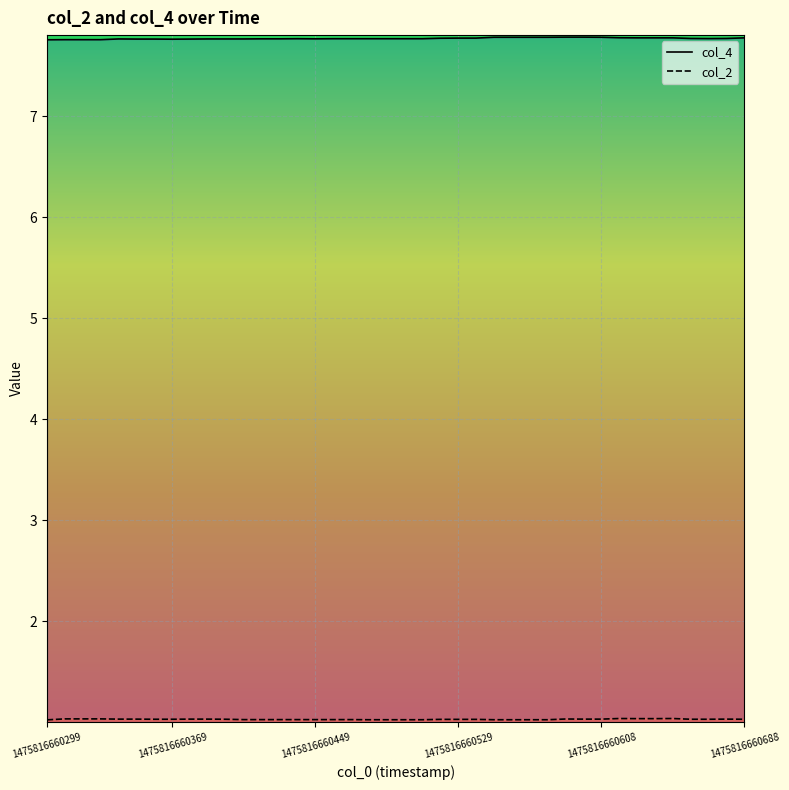

The value of col_2 at 8 is 1.0. True or false?

True